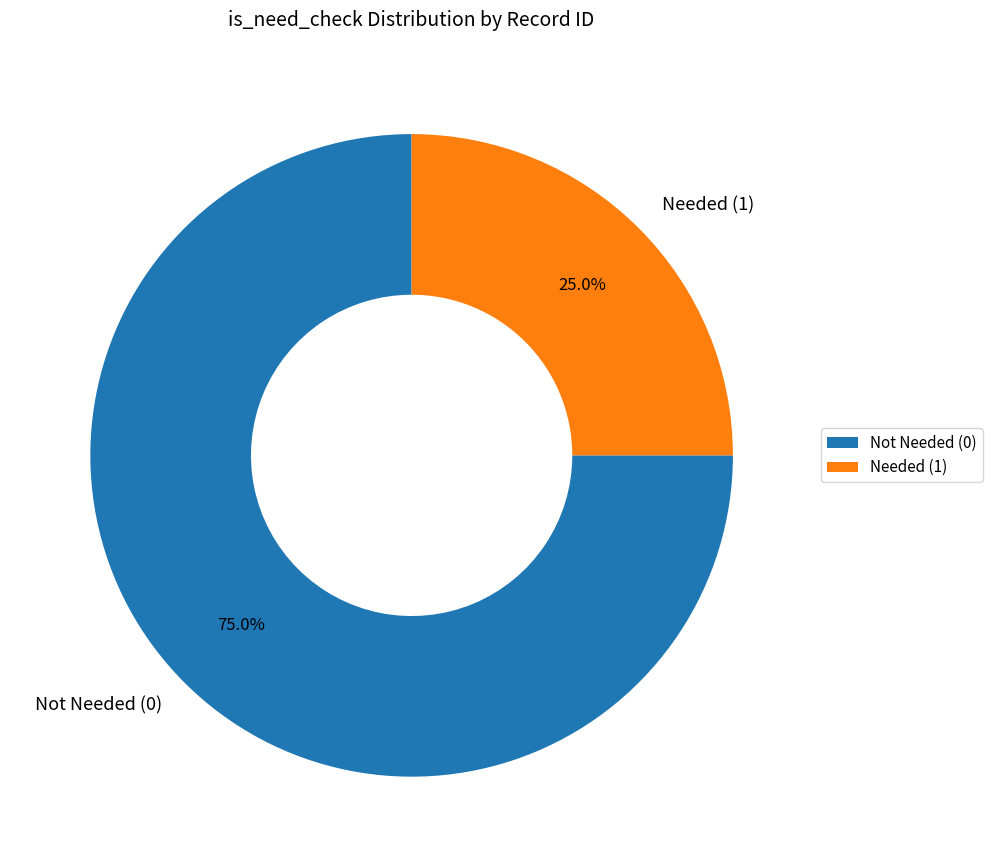

Count the number of slices in the pie.

2